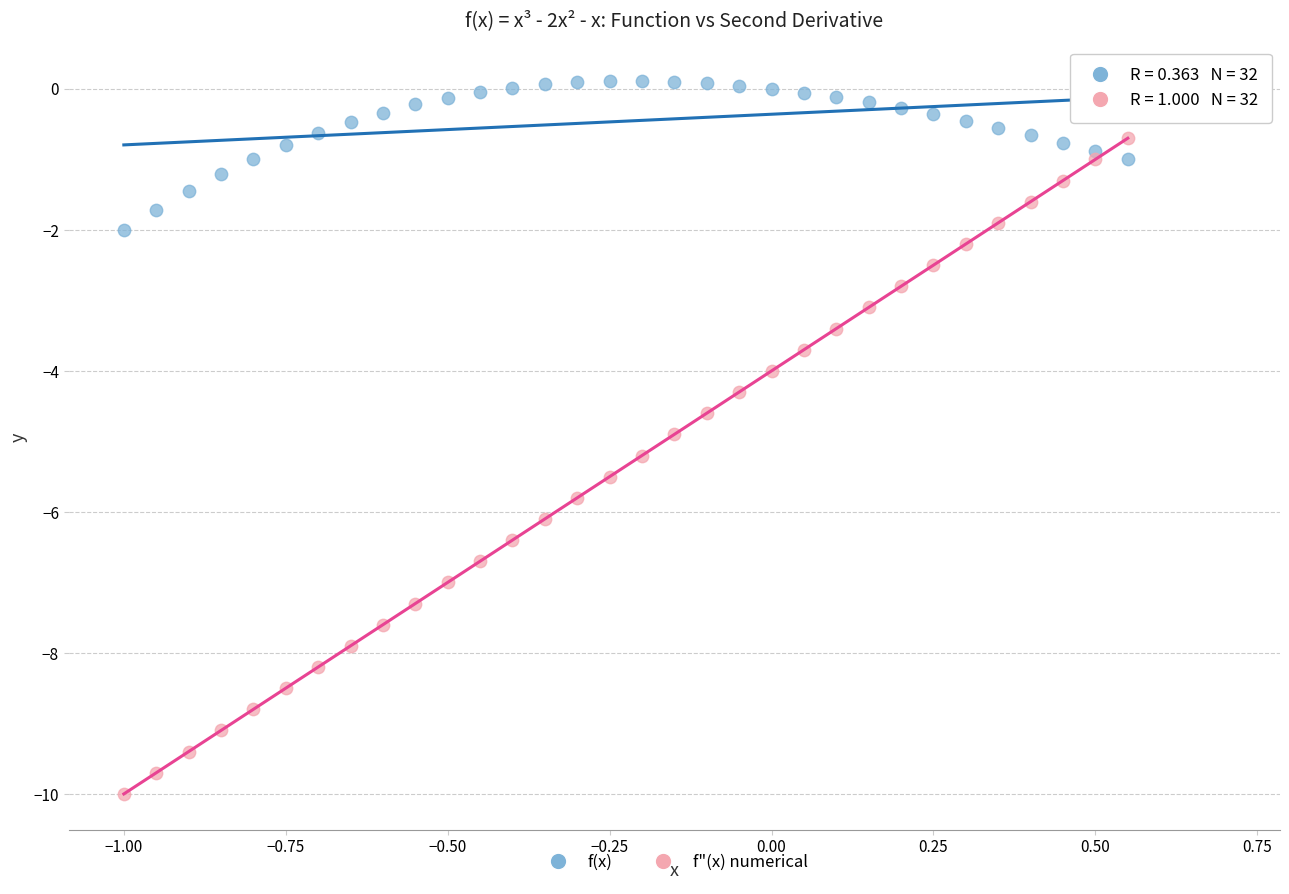

What are all the series names shown in the legend?

f(x), f"(x) numerical